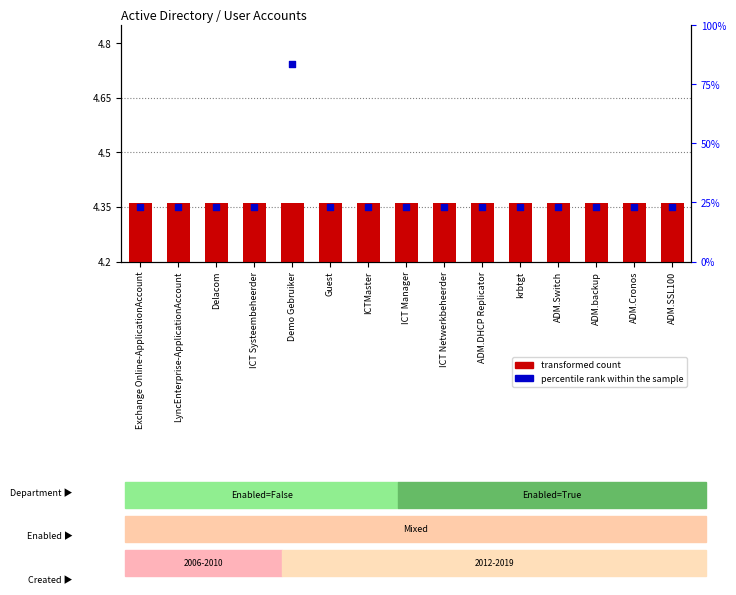

Which series has the largest Y range (max minus min)?

percentile rank within the sample